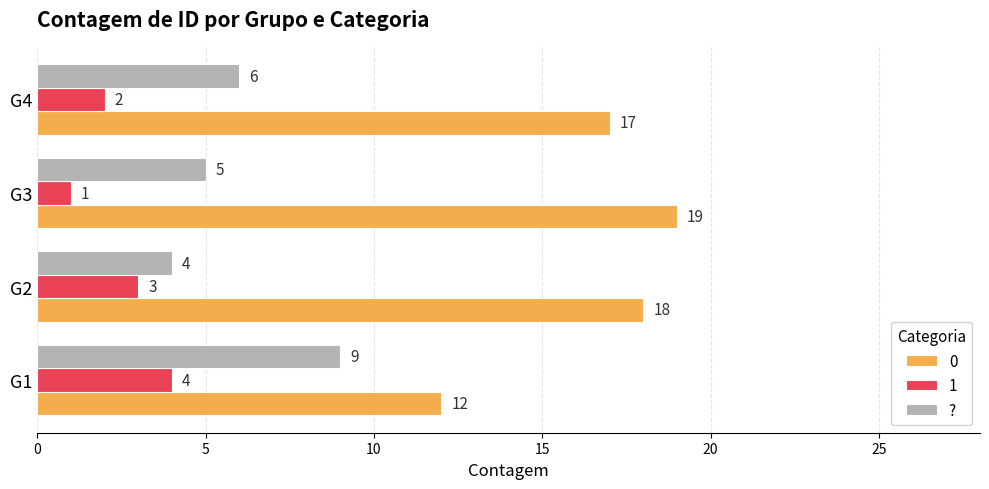

List the series in order of their overall mean, lowest first.

1, ?, 0